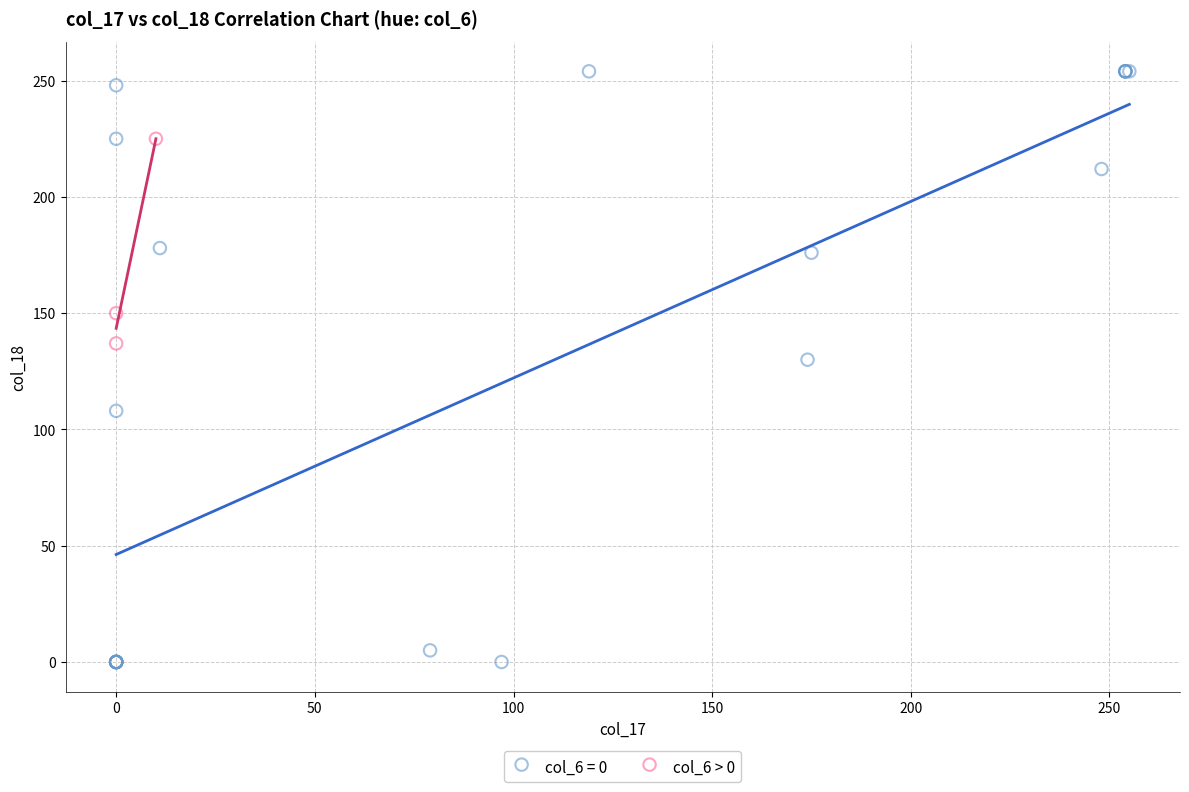

Which series reaches the maximum Y coordinate?

col_6 = 0